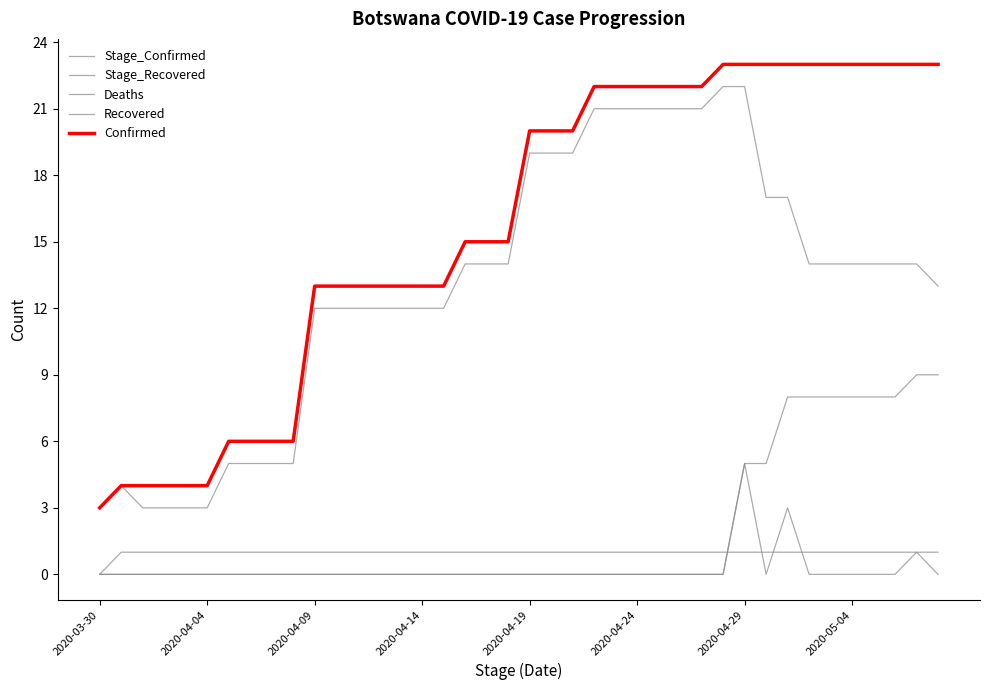

Does the chart have visible grid lines?

No